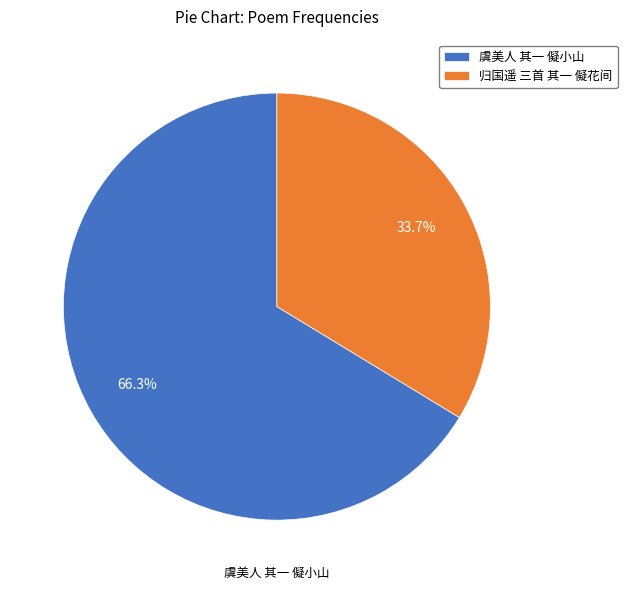

Is it true that 虞美人 其一 儗小山 is 72% of the pie?

False